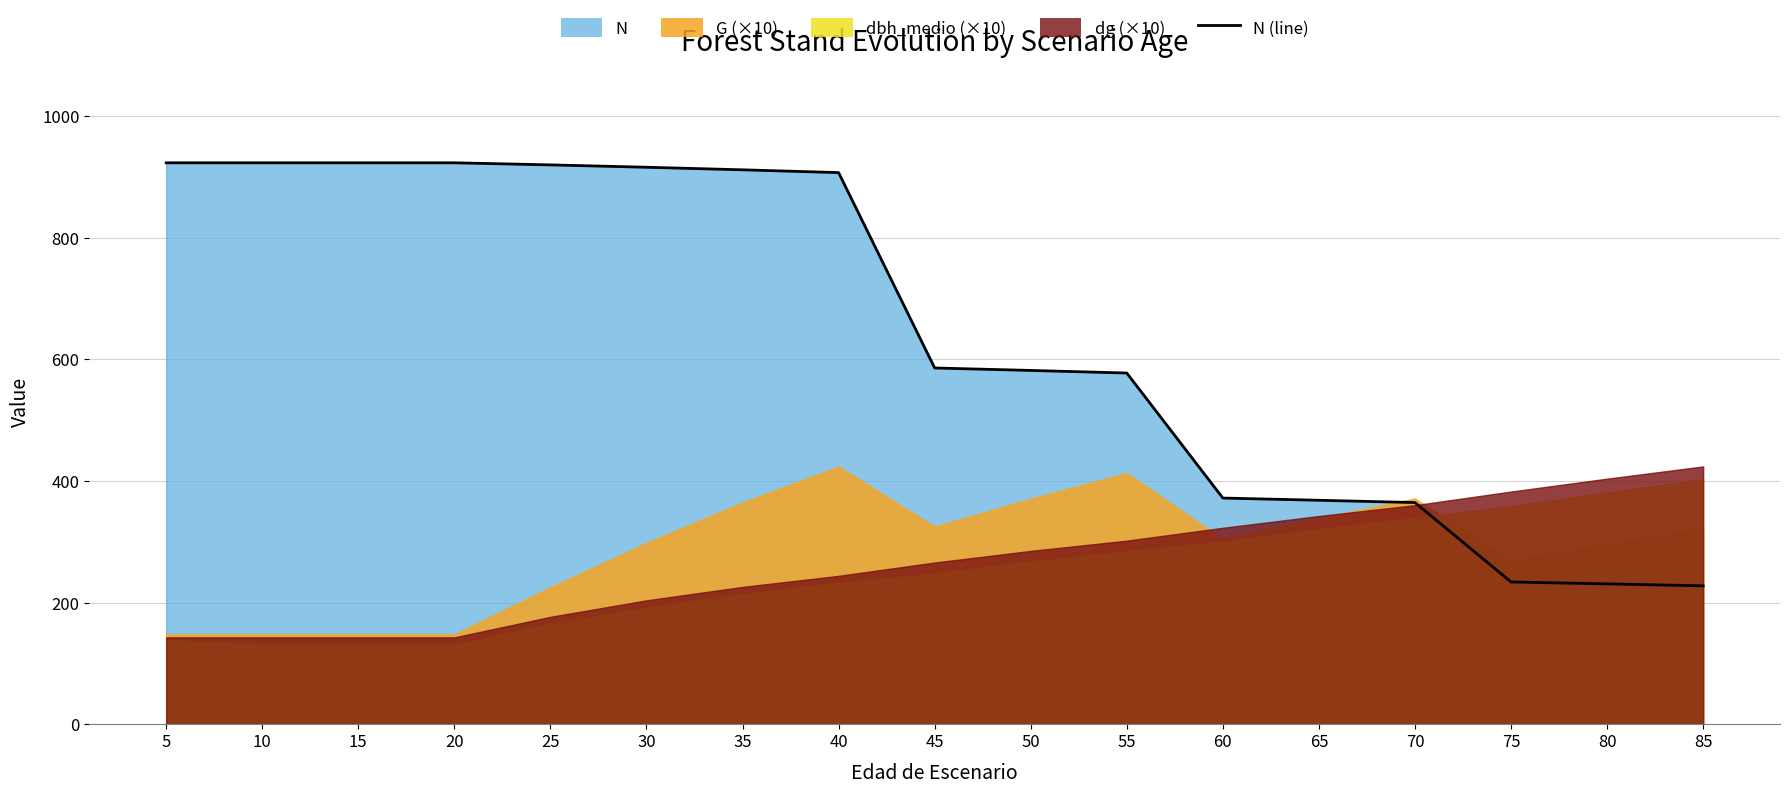

Reading left to right, list all the values displayed in this chart.

5=923.1	10=923.1	15=923.1	20=923.1	25=919.6	30=915.8	35=911.5	40=907.0	45=585.7	50=581.6	55=577.4	60=371.8	65=368.2	70=364.4	75=233.8	80=230.7	85=227.5